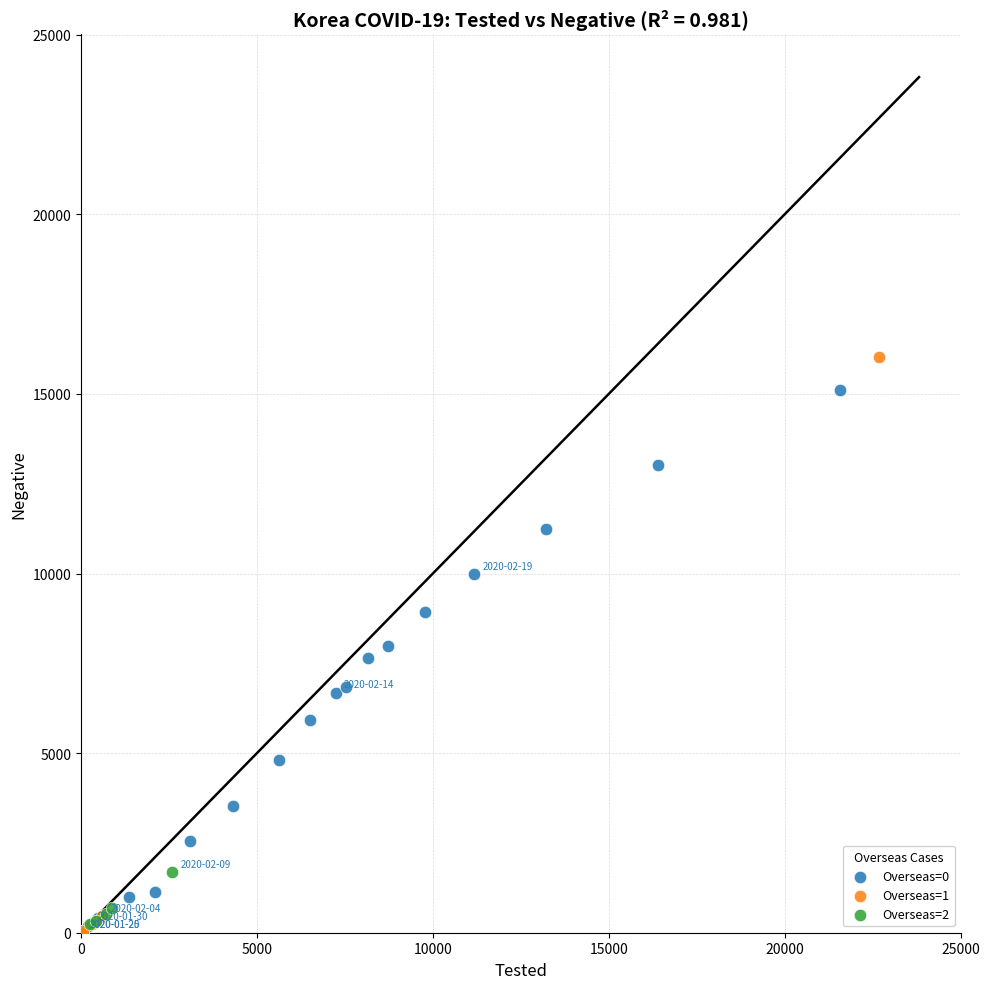

Which series has the widest spread of Y values?

Overseas=1